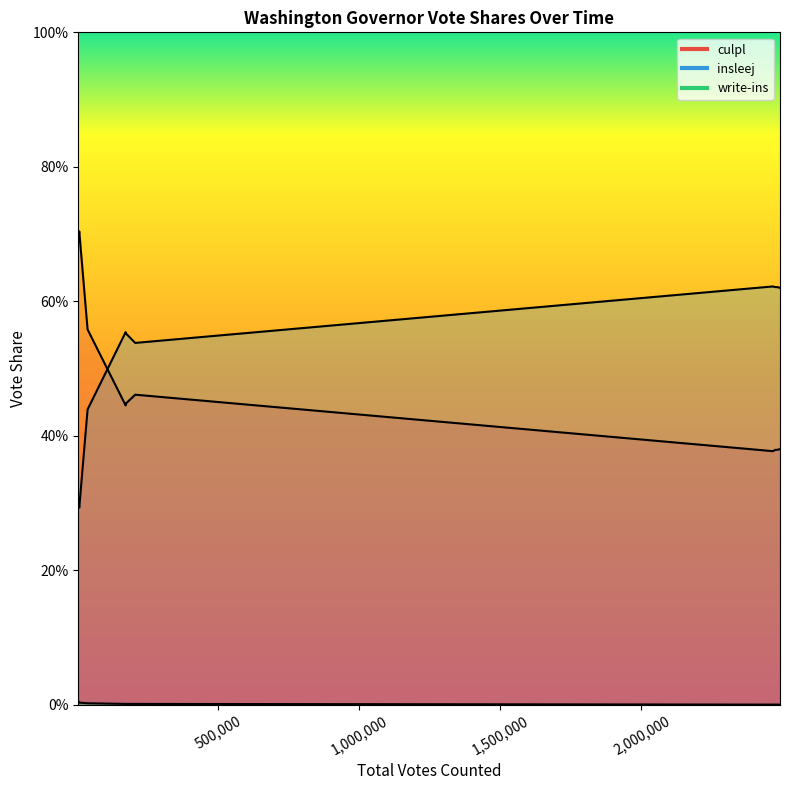

True or false: culpl and insleej cross at least once.

True